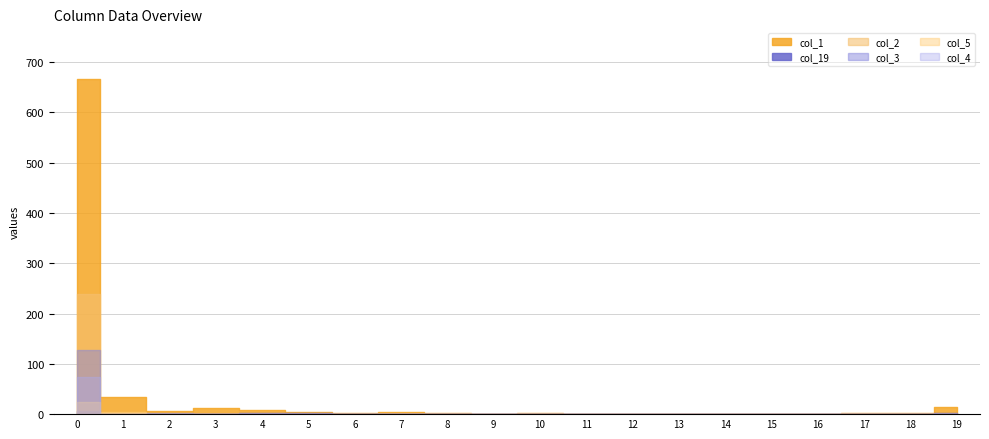

Rank the series at 1 from highest to lowest value.

col_1, col_5, col_2, col_19, col_3, col_4